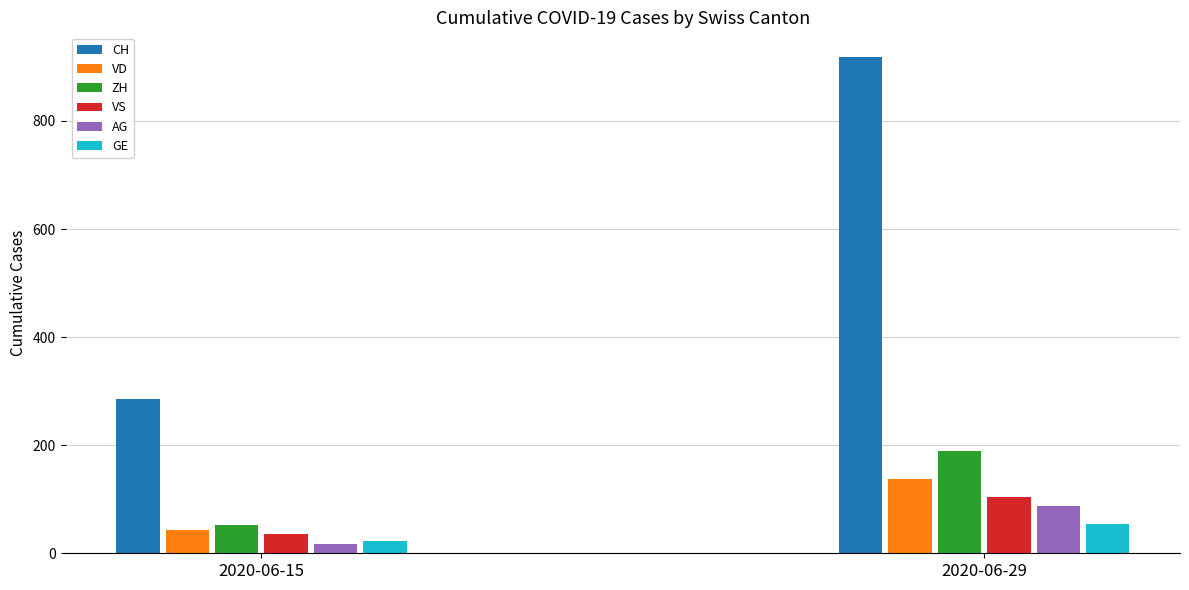

What is the total value across all series at 2020-06-15?

456